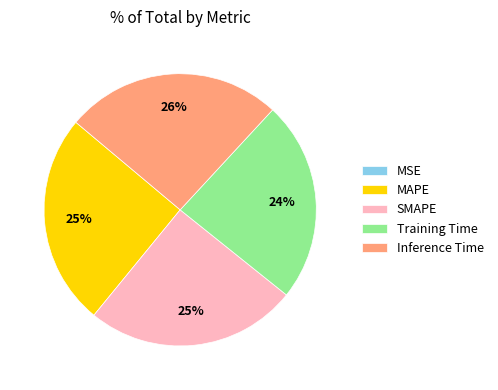

To the nearest percent, what is the combined percentage of Inference Time and MAPE?

51%